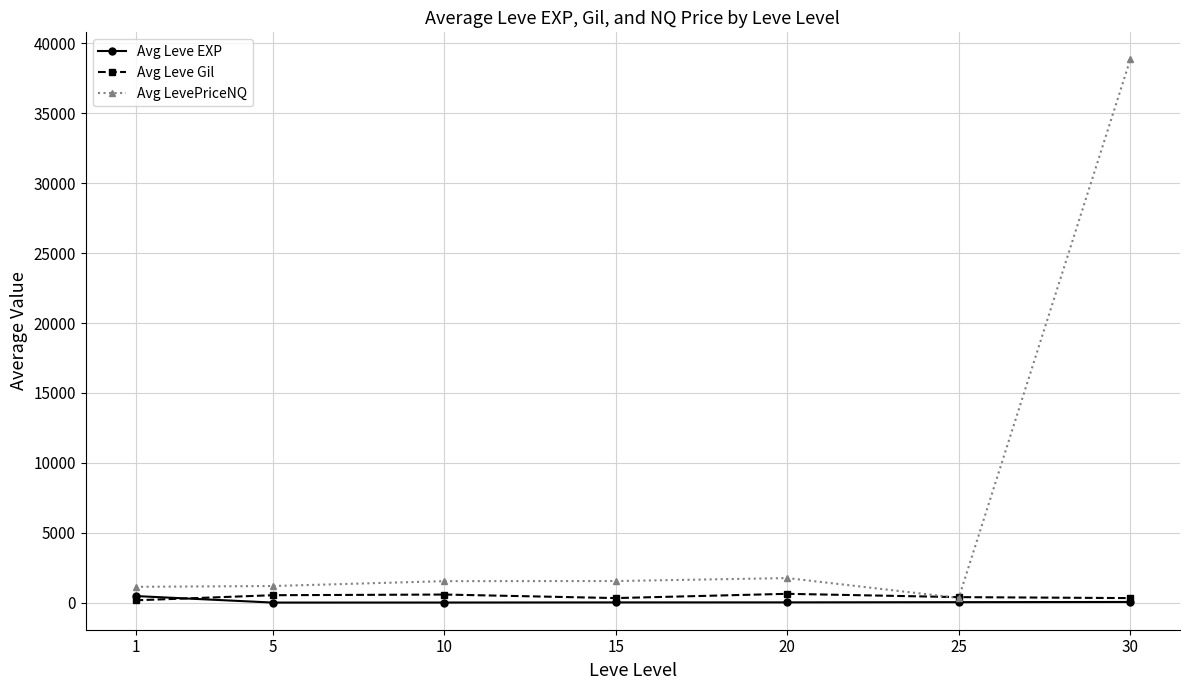

Between 25 and 30, which series saw the biggest shift?

Avg LevePriceNQ